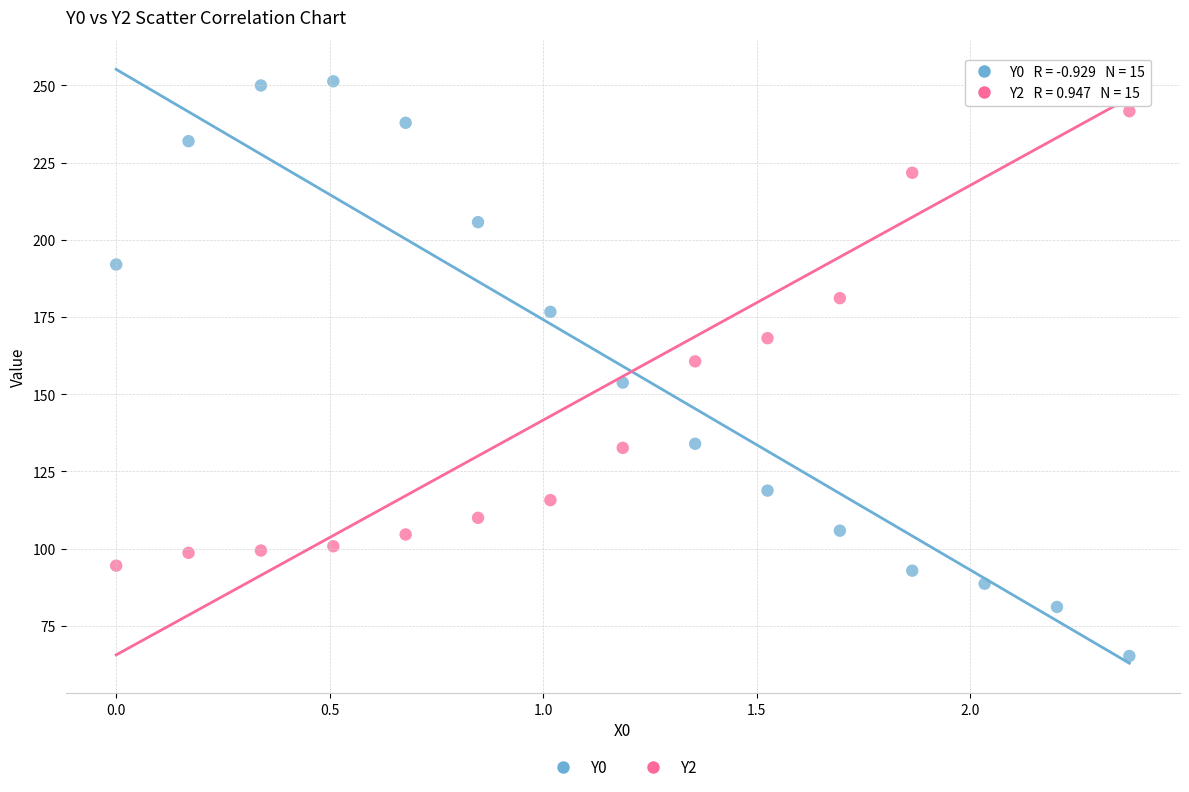

Which series contains the lowest Y value?

Y0